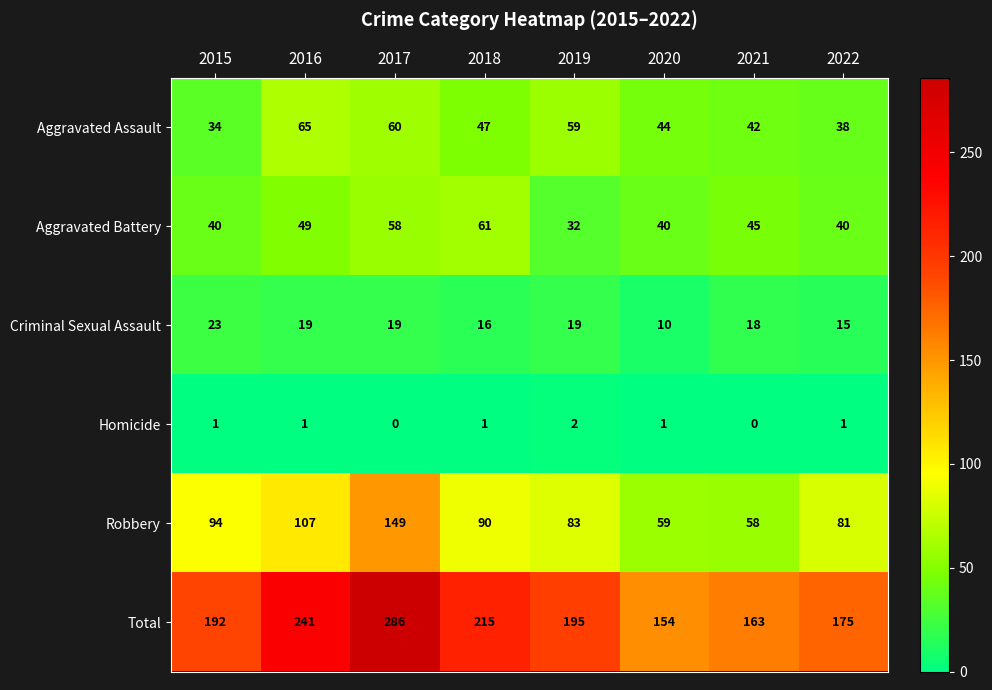

At 2021, list the series in order from largest to smallest.

Total, Robbery, Aggravated Battery, Aggravated Assault, Criminal Sexual Assault, Homicide